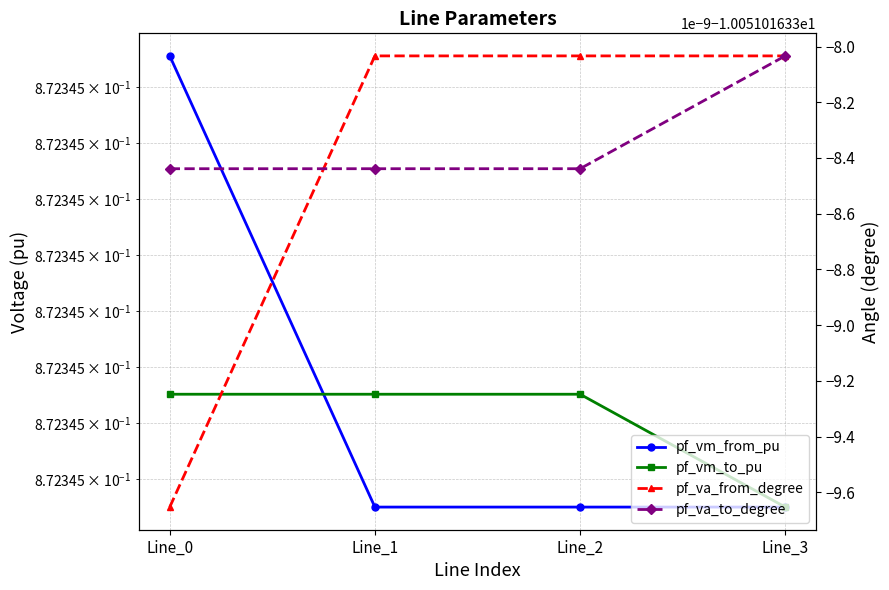

Which series changed the most between Line_2 and Line_3?

pf_va_to_degree